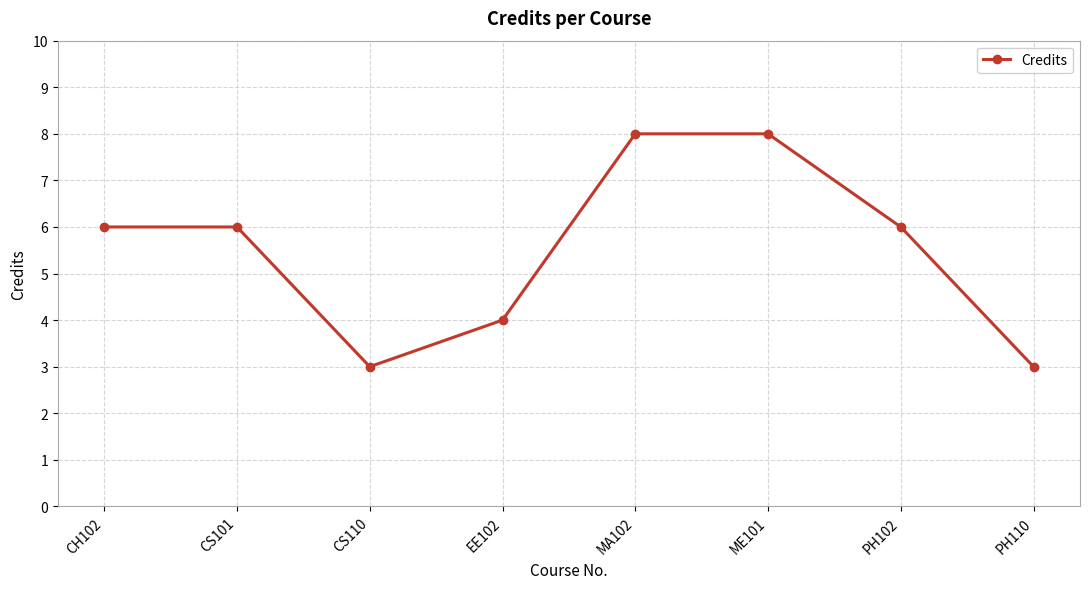

Which has a higher value, EE102 or MA102?

MA102